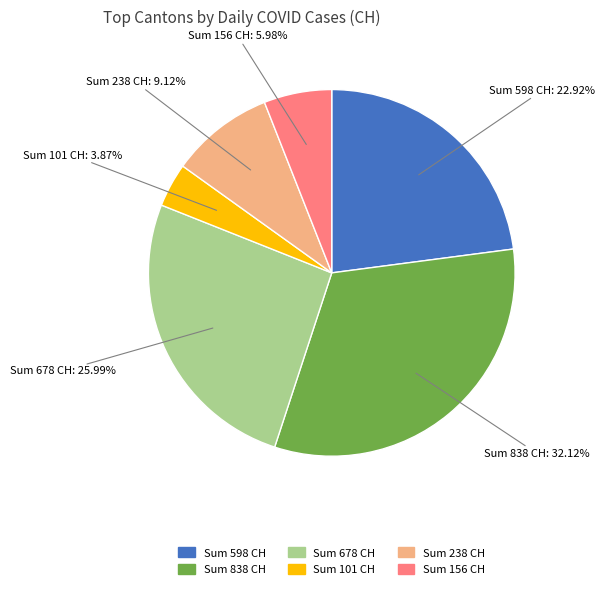

Is there a majority slice in this chart?

No